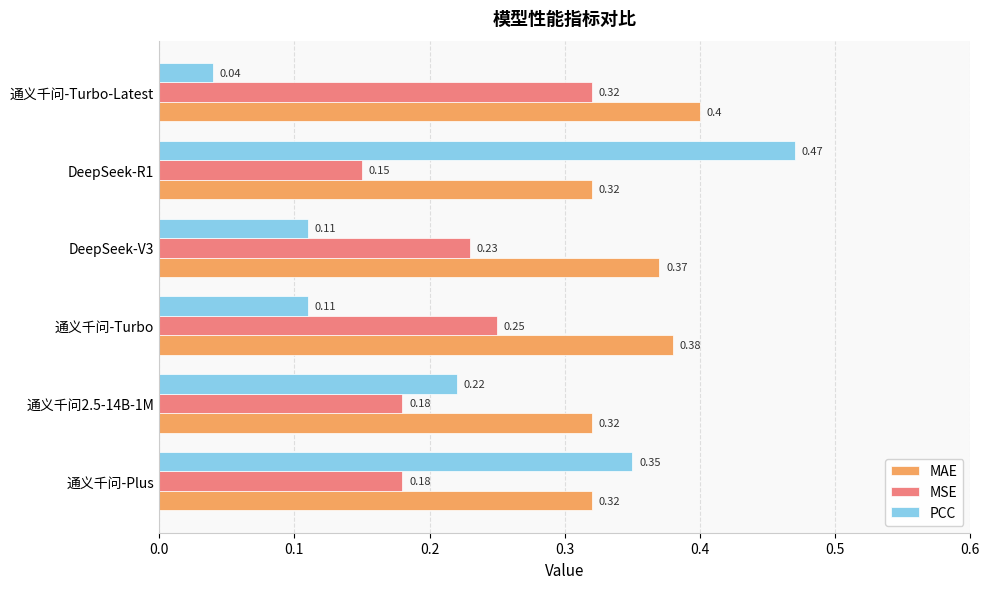

What is the difference between the PCC values at DeepSeek-R1 and 通义千问-Turbo-Latest?

0.4